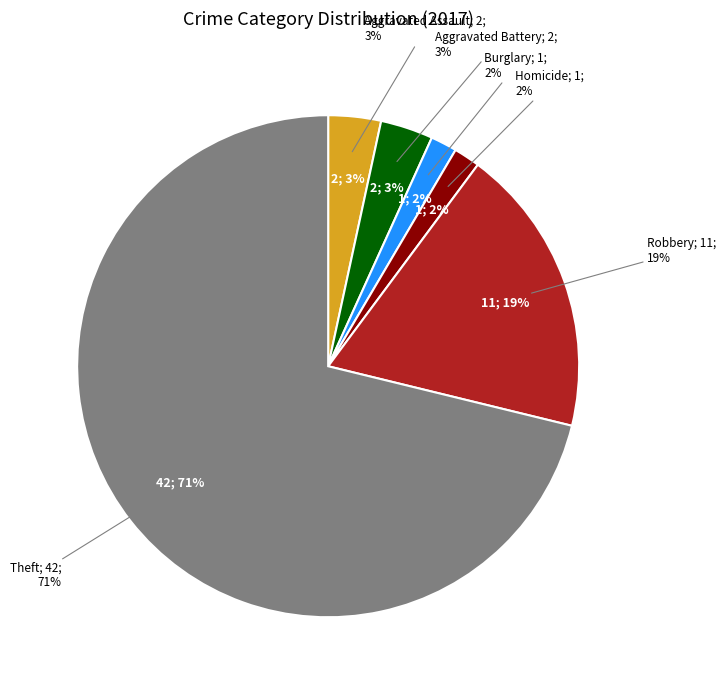

To the nearest percent, what is the average slice percentage?

17%